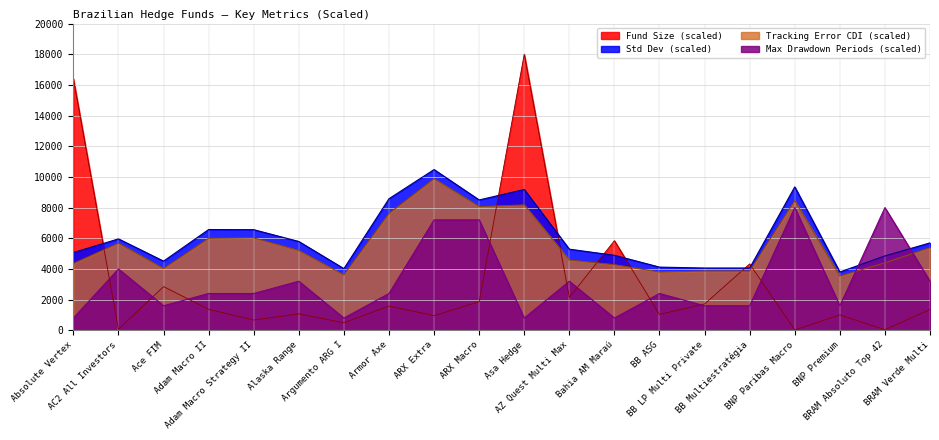

Rank the series at BRAM Absoluto Top 42 from highest to lowest value.

Max Drawdown Periods (scaled), Std Dev (scaled), Tracking Error CDI (scaled), Fund Size (scaled)